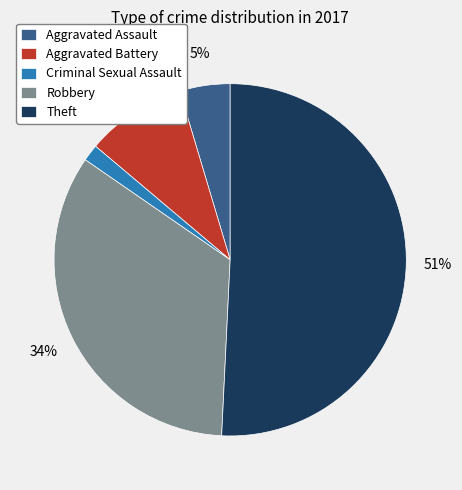

Combined, do Theft and Criminal Sexual Assault account for over 50%?

Yes